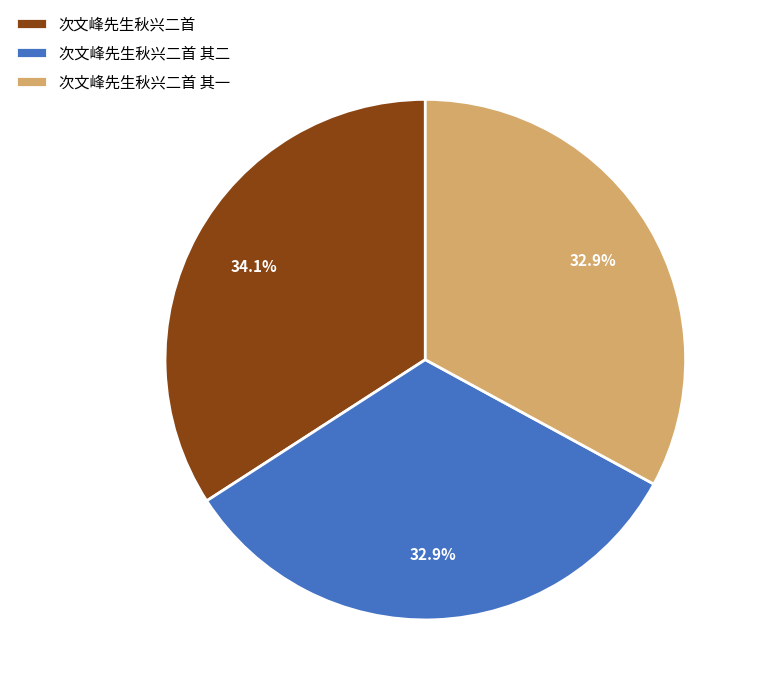

Between 次文峰先生秋兴二首 其二 and 次文峰先生秋兴二首, which is larger?

次文峰先生秋兴二首